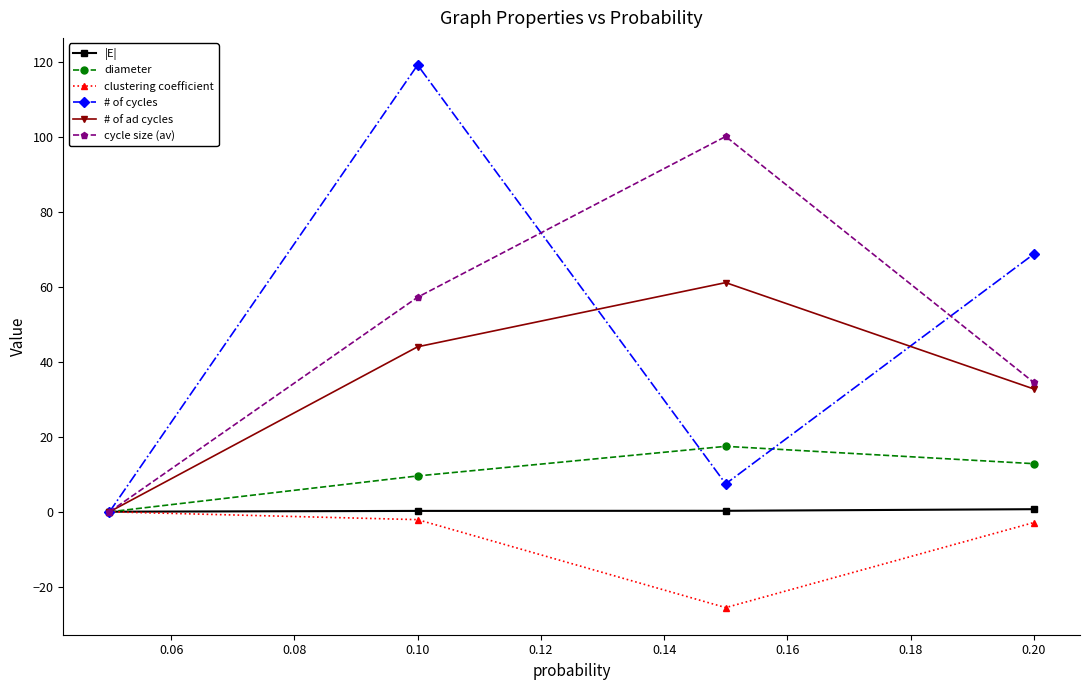

Which series has the widest spread of values?

# of cycles